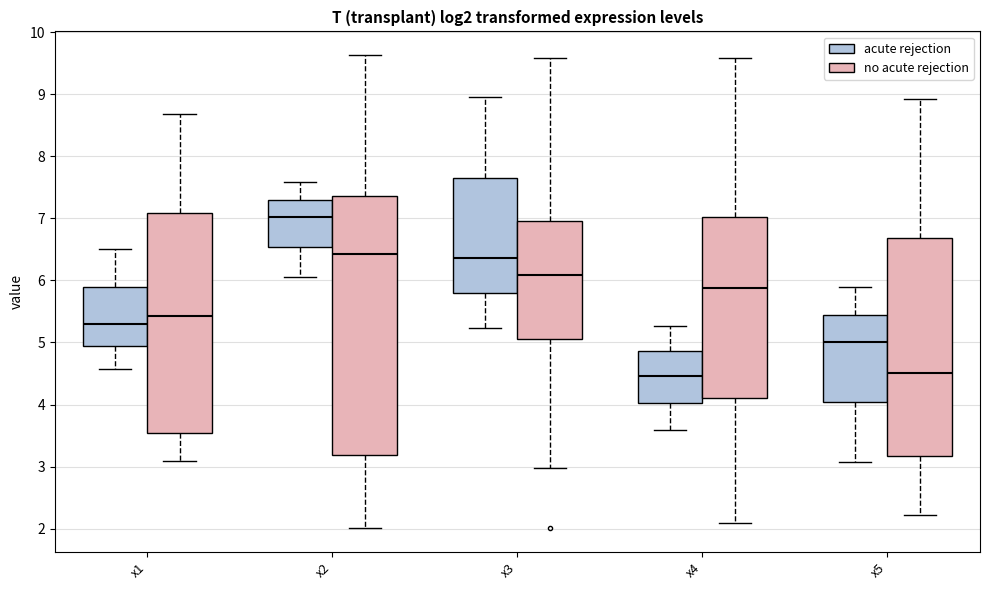

Where does the upper whisker of the box for x5 (acute rejection) end on the y-axis? The values are not printed on the chart, so give them approximately, as read against the axis.

5.9